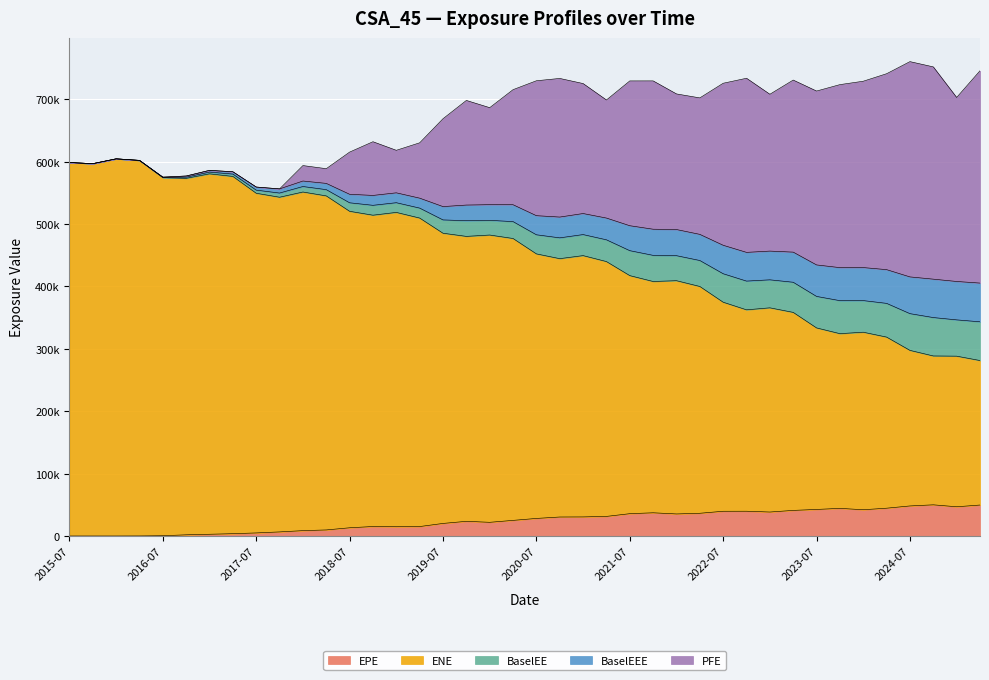

What is the difference between the second highest and second lowest values in the BaselEEE series?

194122.4